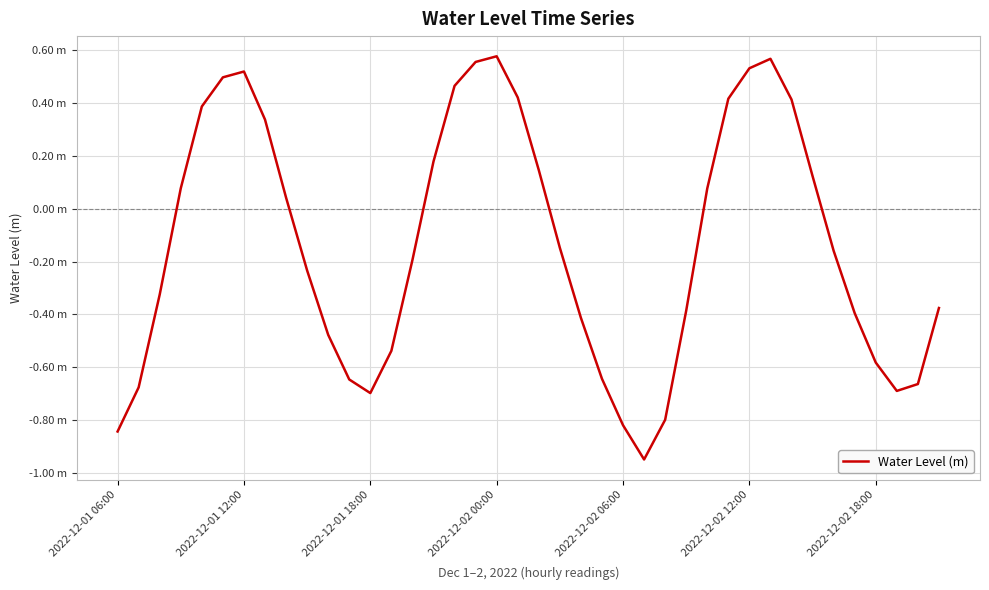

Does the chart have visible grid lines?

Yes